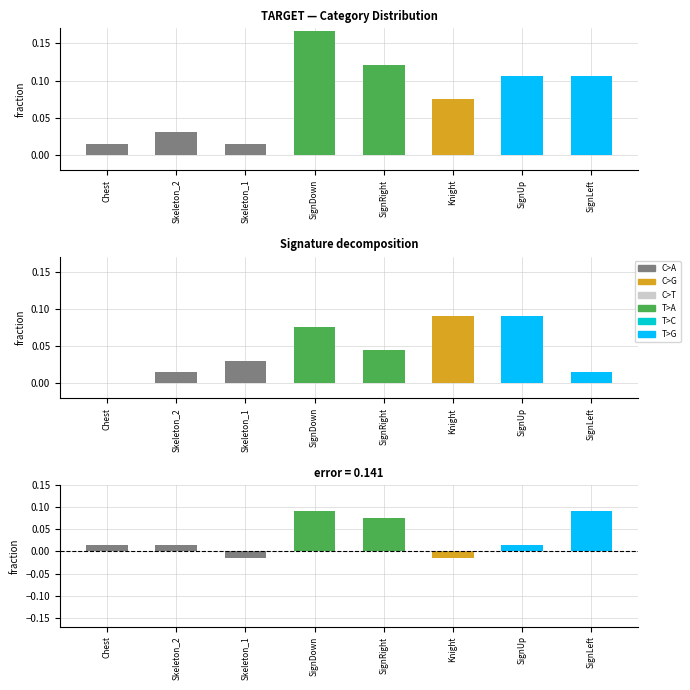

What is the difference between the maximum and second lowest values in the error series?

0.1